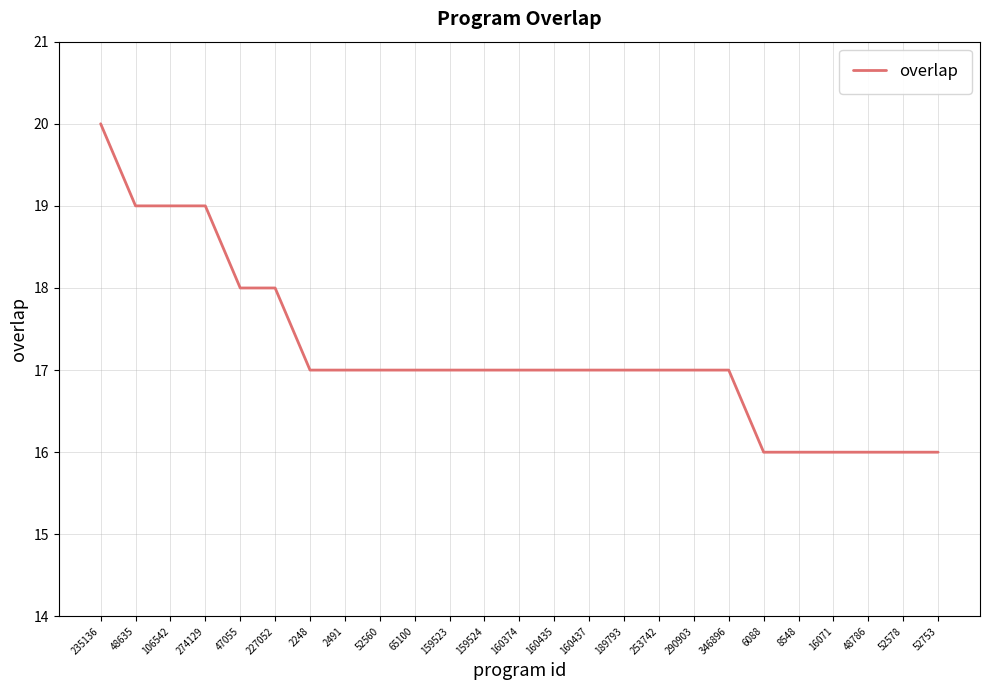

What is the minimum value shown in the chart?

16